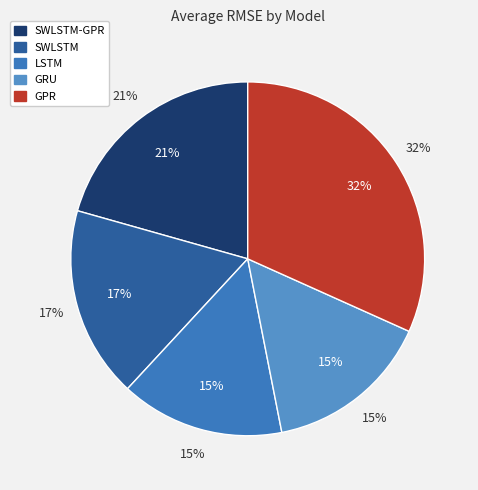

Rank the categories by value from highest to lowest.

GPR, SWLSTM-GPR, SWLSTM, GRU, LSTM